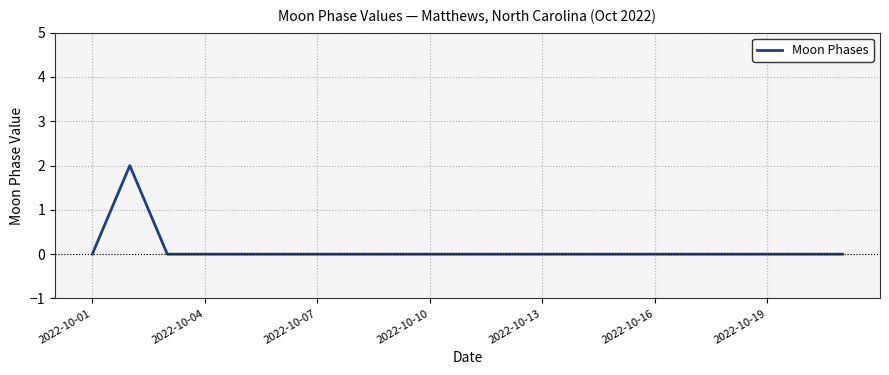

Reading left to right, what are all the values shown in this chart?

0	2	0	0	0	0	0	0	0	0	0	0	0	0	0	0	0	0	0	0	0